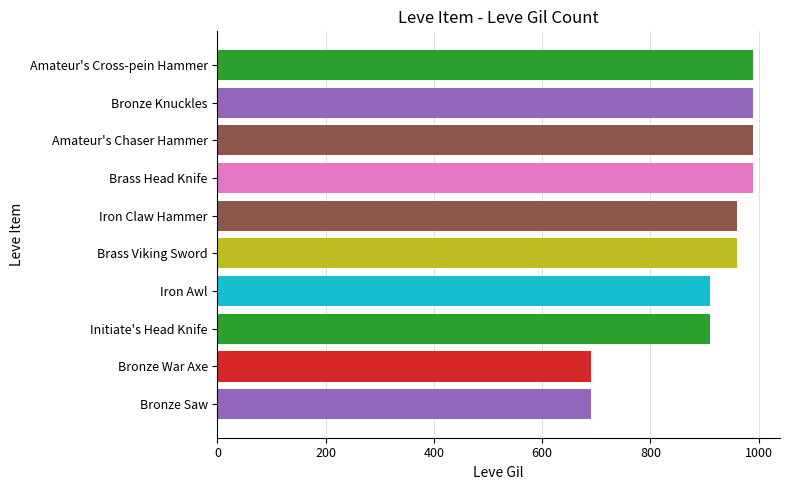

How many values are between 910 and 990?

8